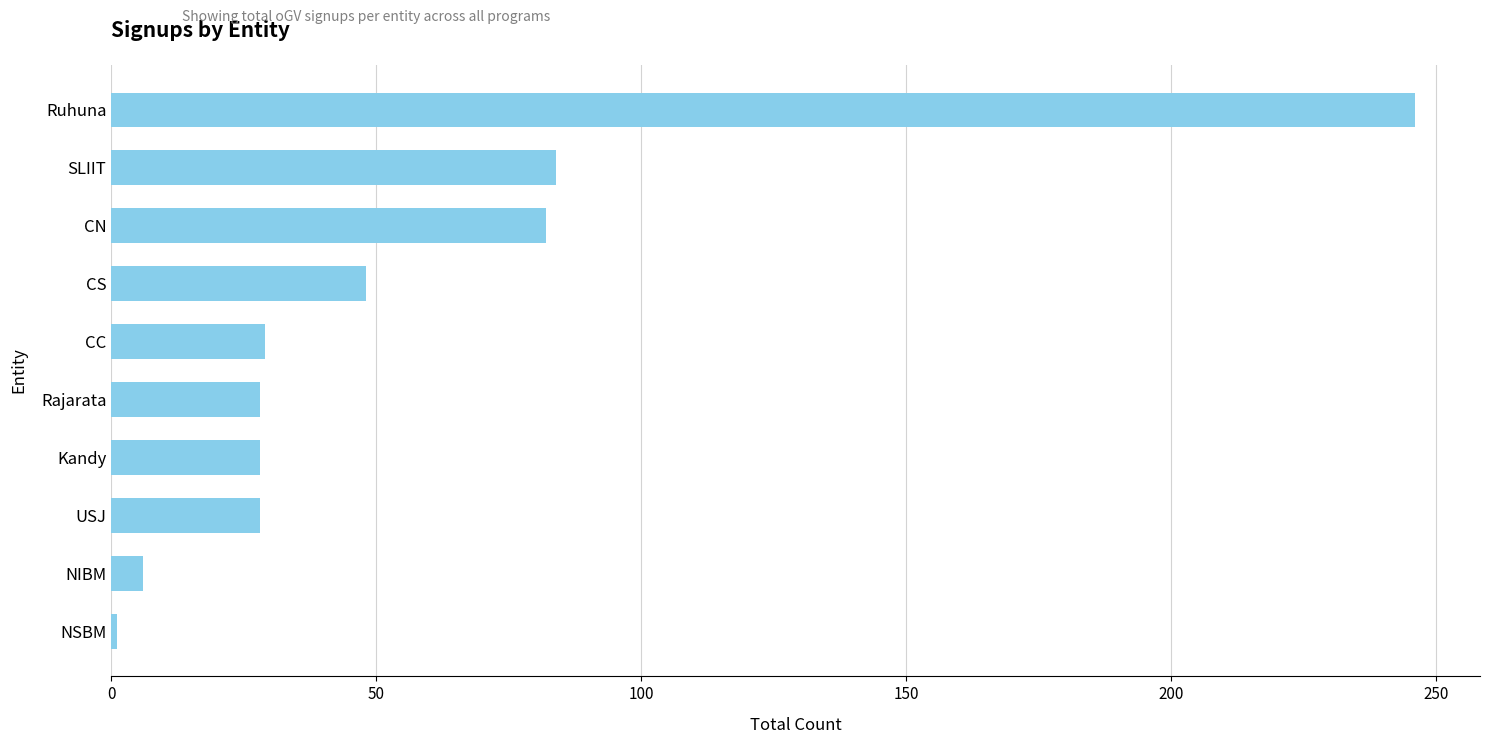

What is the average value?

58